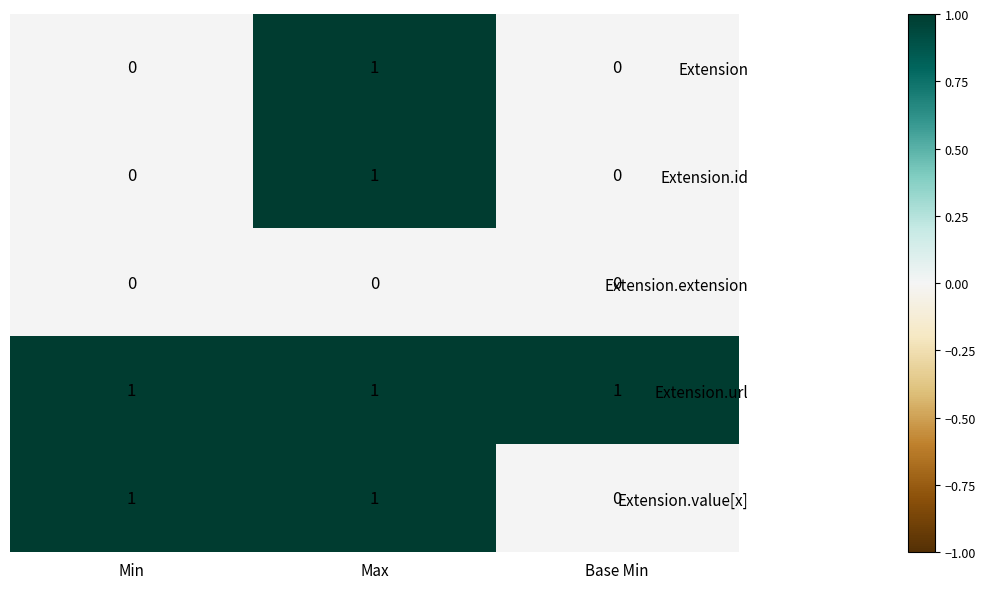

Which series has the largest total across all categories?

Extension.url